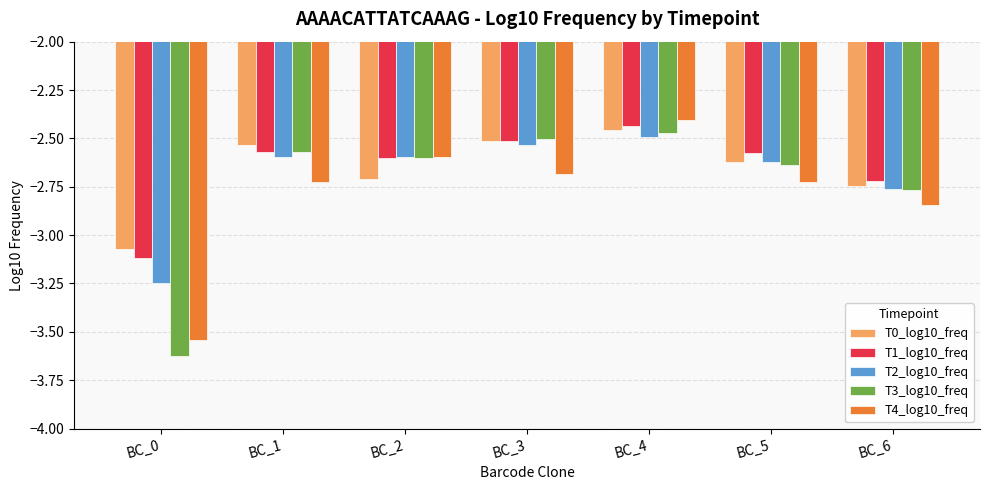

Which series changed the most between BC_4 and BC_6?

T4_log10_freq